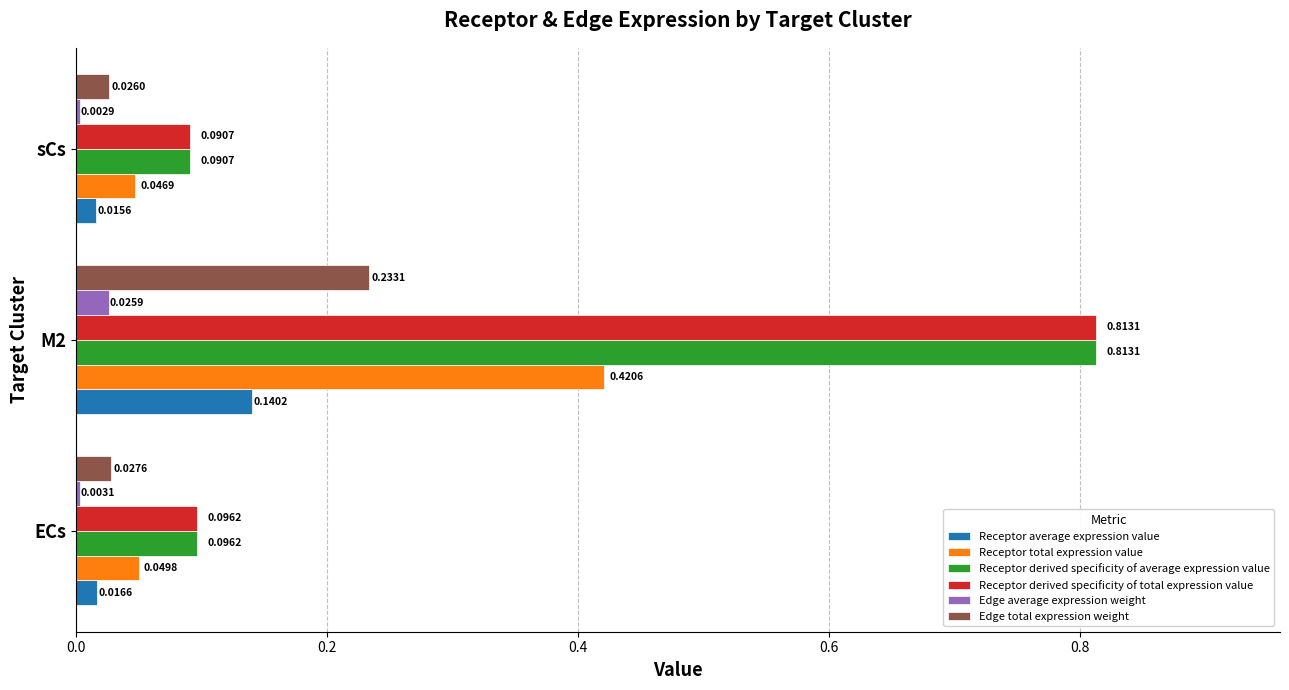

What are all the series names shown in the legend?

Receptor average expression value, Receptor total expression value, Receptor derived specificity of average expression value, Receptor derived specificity of total expression value, Edge average expression weight, Edge total expression weight